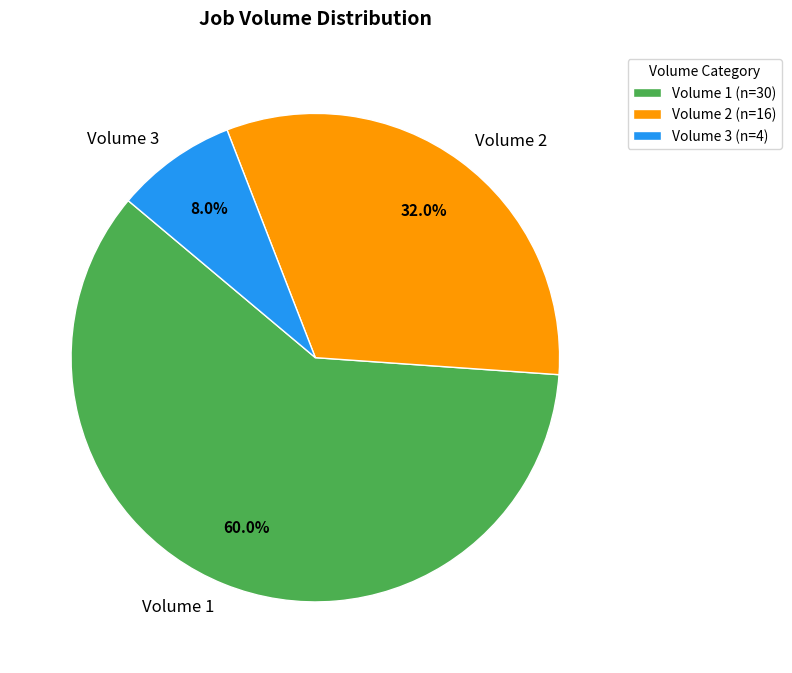

To the nearest percent, what is the difference between the largest and smallest slice percentages?

52%